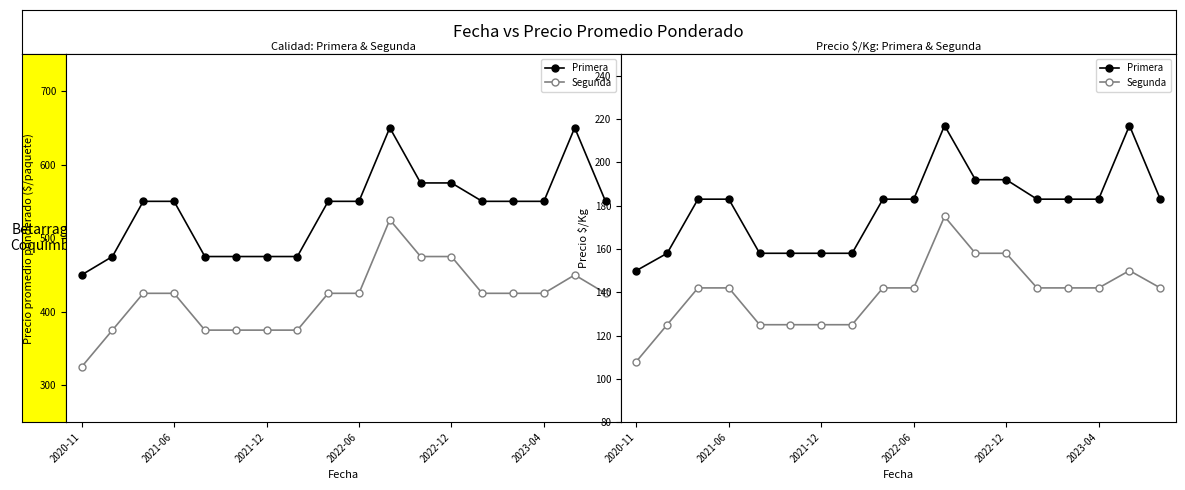

What are all the series names shown in the legend?

Primera, Segunda